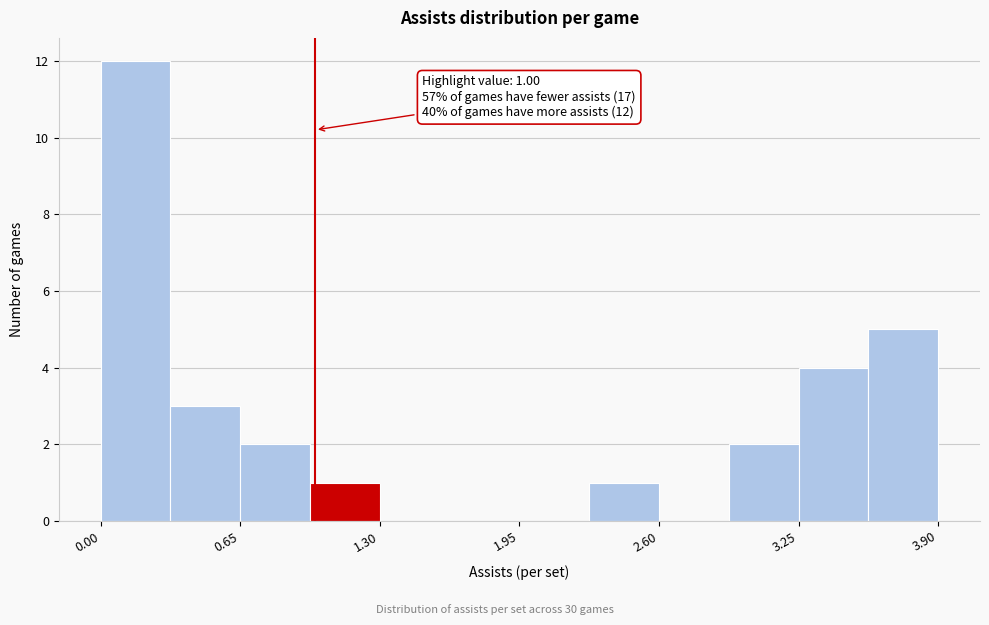

Read against the x-axis, roughly where is the centre of the tallest bar?

0.2